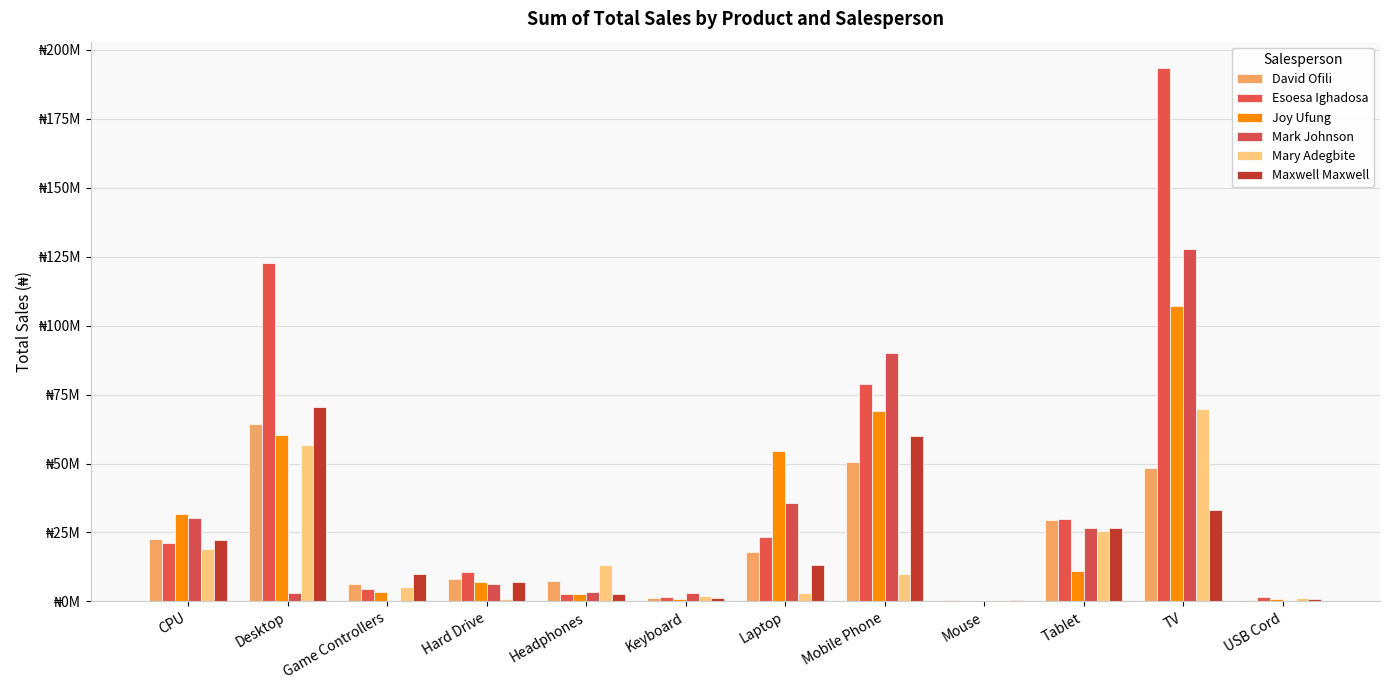

Rank the categories by Maxwell Maxwell value from lowest to highest.

Mouse, USB Cord, Keyboard, Headphones, Hard Drive, Game Controllers, Laptop, CPU, Tablet, TV, Mobile Phone, Desktop